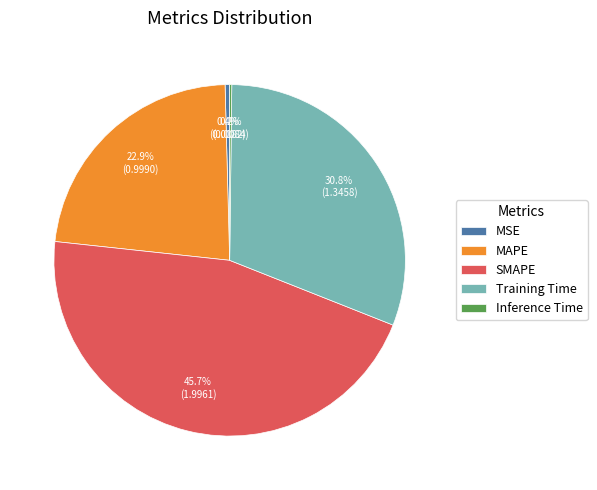

What is the largest slice in the pie chart?

SMAPE